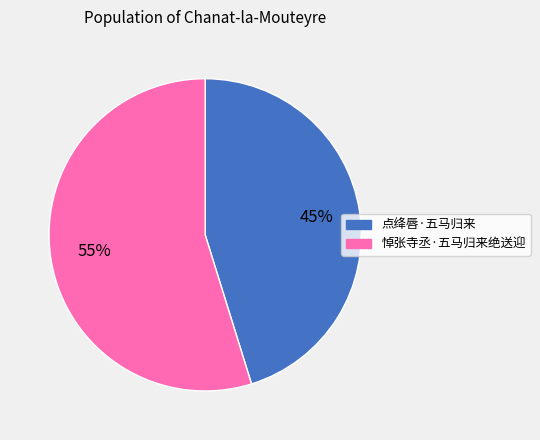

Do 点绛唇·五马归来 and 悼张寺丞·五马归来绝送迎 together represent more than half of the pie?

Yes